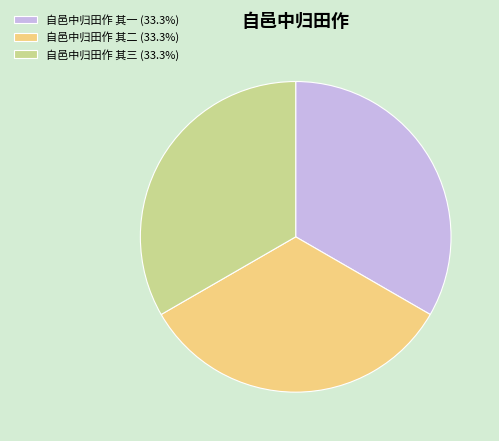

Is there any slice that represents more than half of the pie?

No